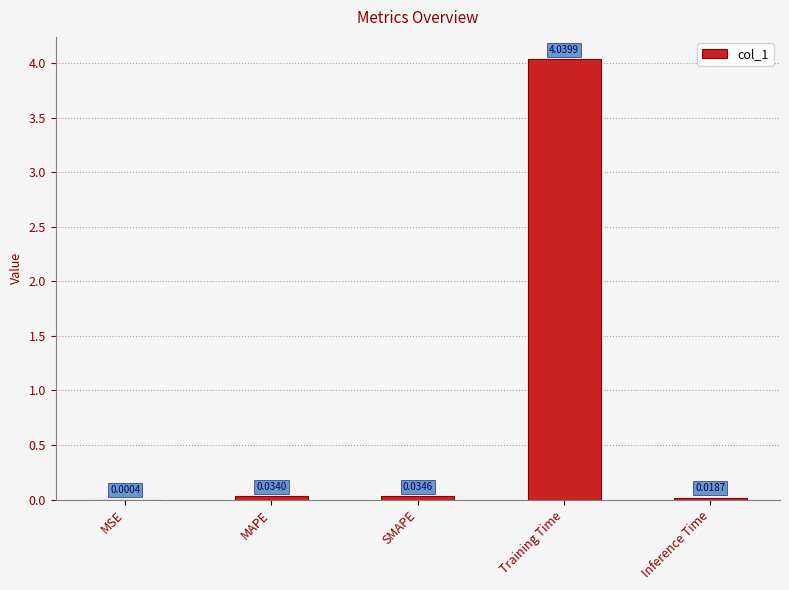

Between SMAPE and MAPE, which is larger?

SMAPE